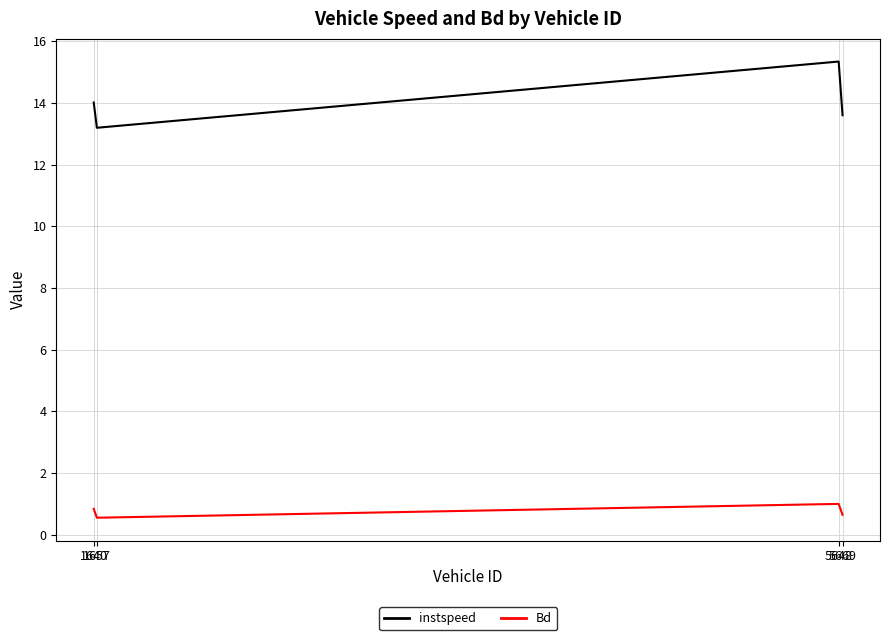

At which category does Bd reach its first local peak?

5648